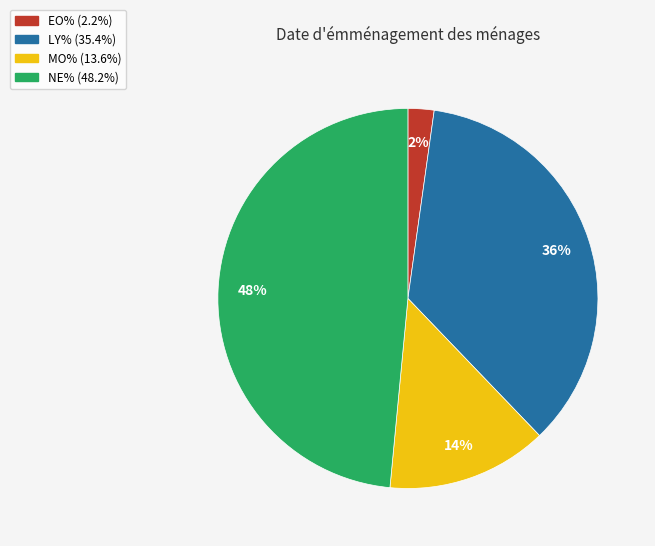

Is there any slice that represents more than half of the pie?

No